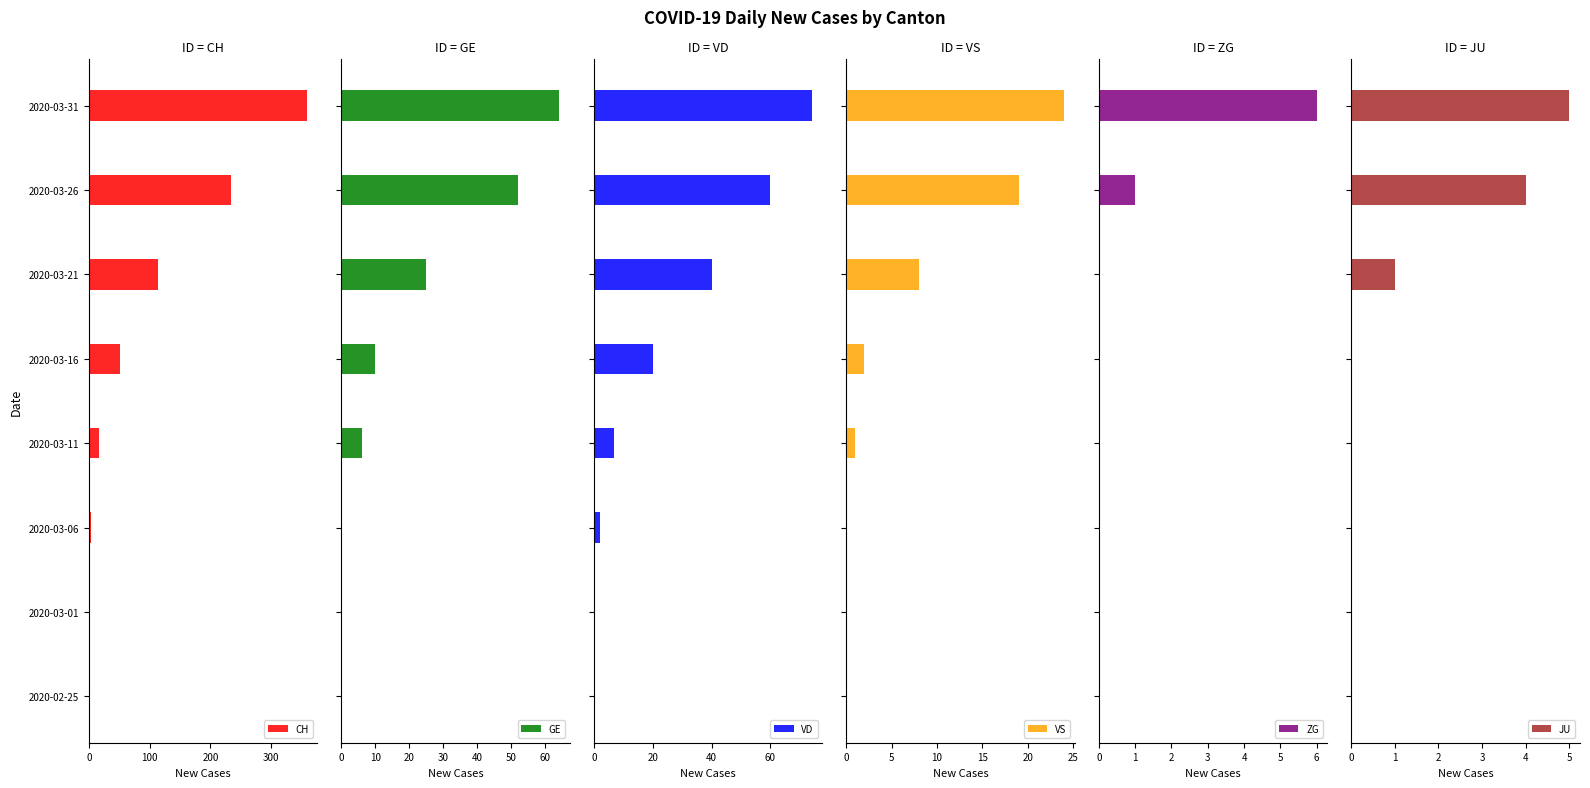

Read the CH value at 2020-03-31, to the nearest 5.

360